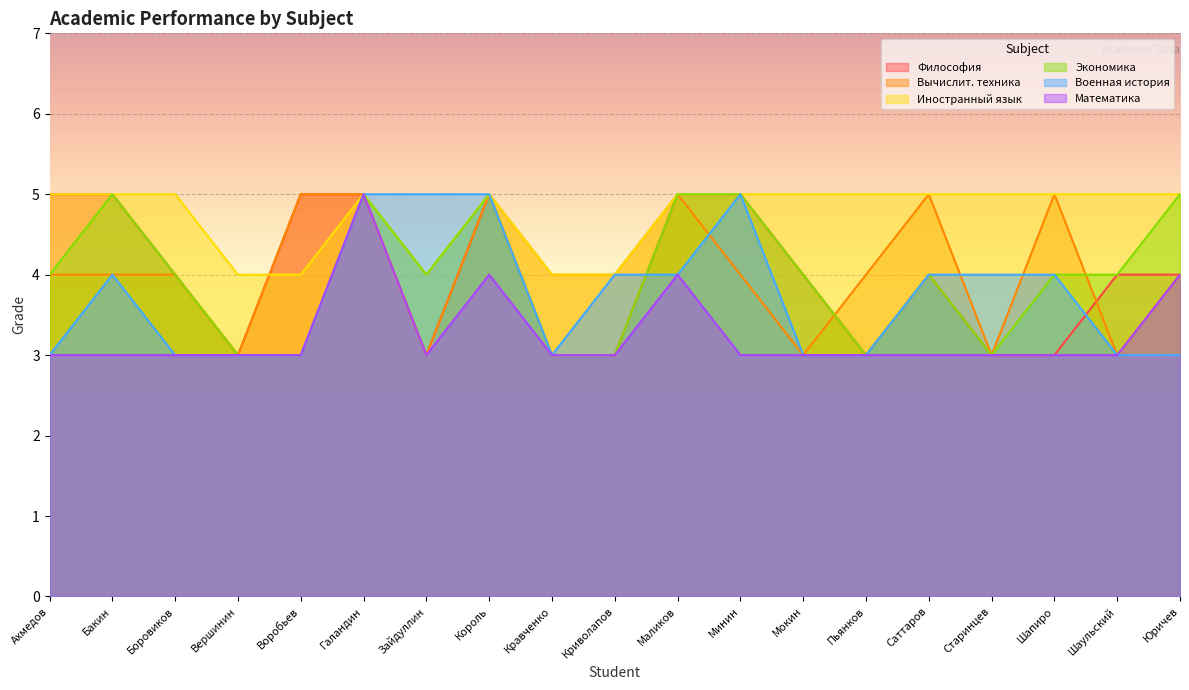

The Военная история series shows 6 at Шапиро. True or false?

False